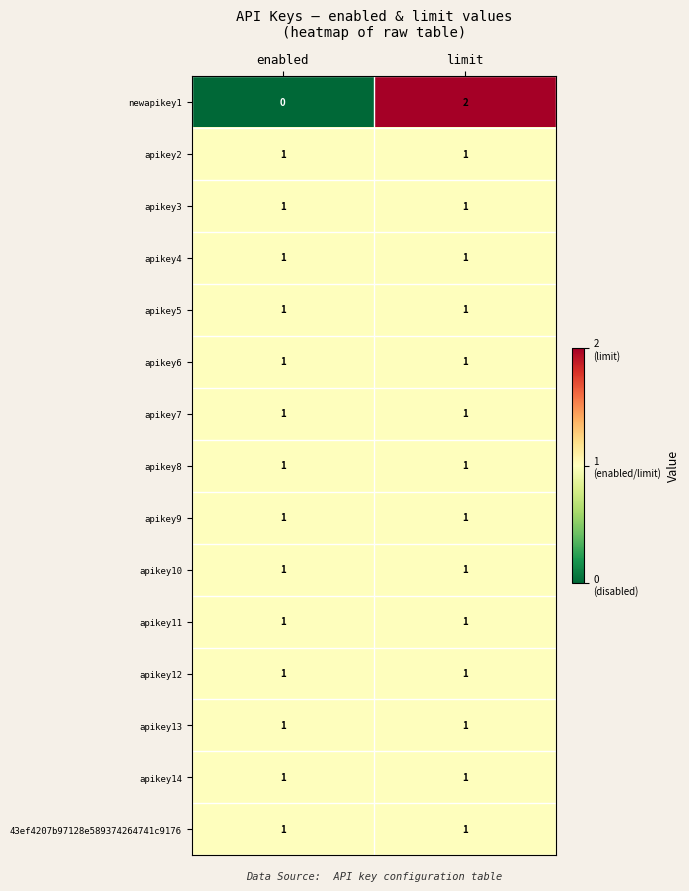

The value of apikey6 at limit is 2. True or false?

False